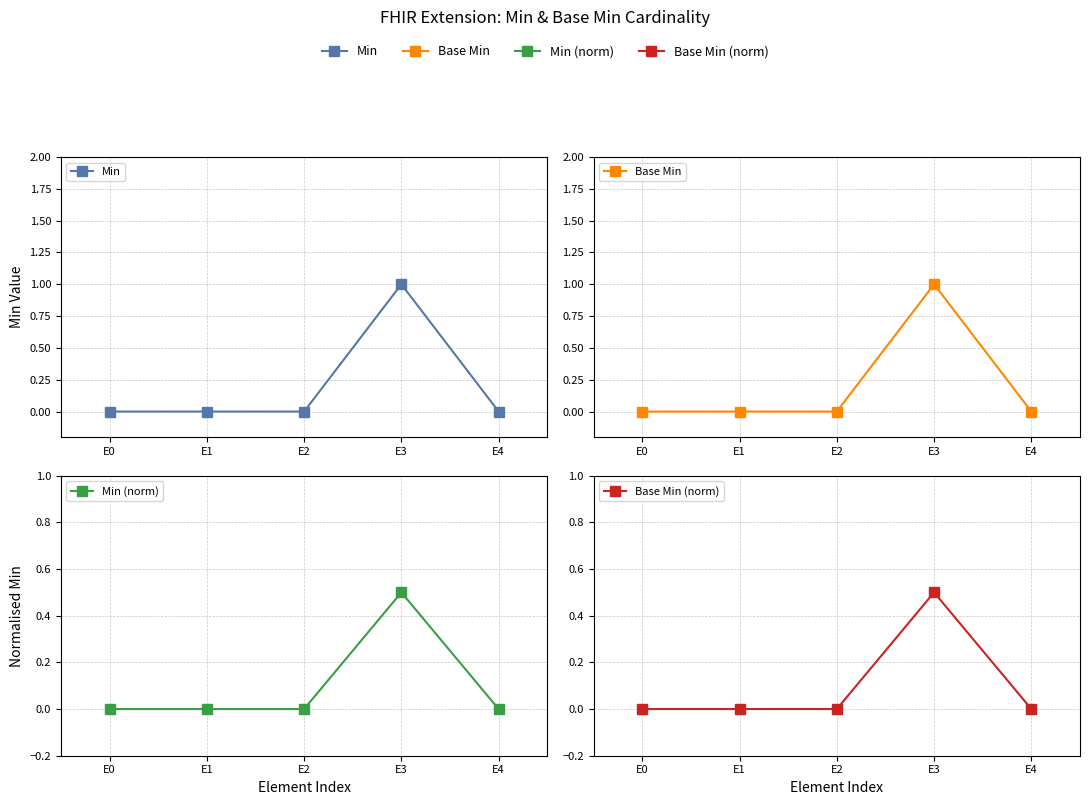

True or false: Min (norm) and Base Min intersect in this chart.

False